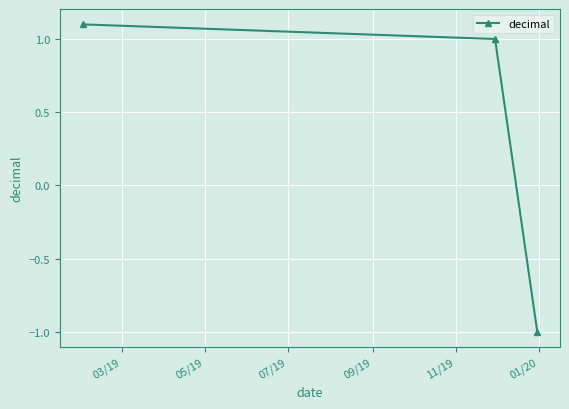

How many series are shown in this chart?

1